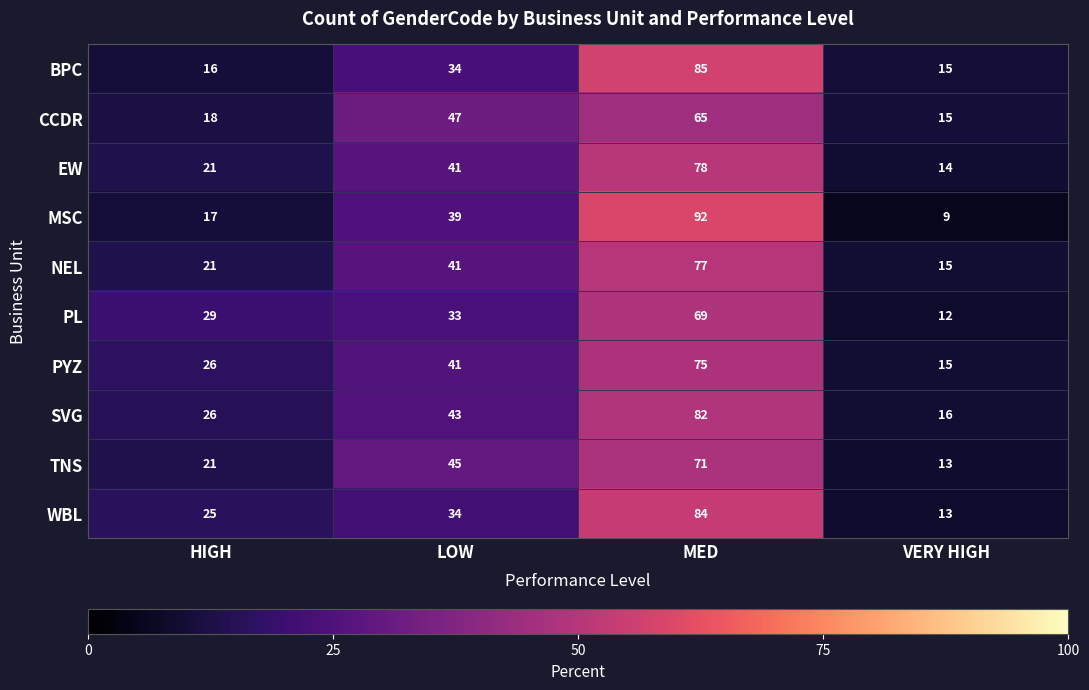

What is the sum of all EW values?

154